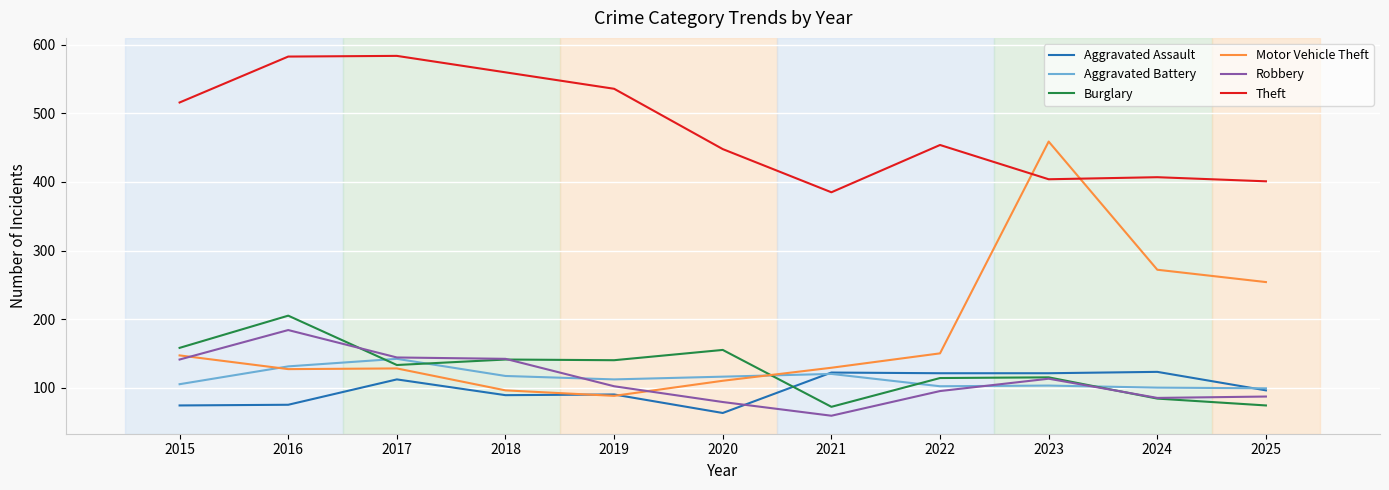

What is the average value of the Burglary series?

126